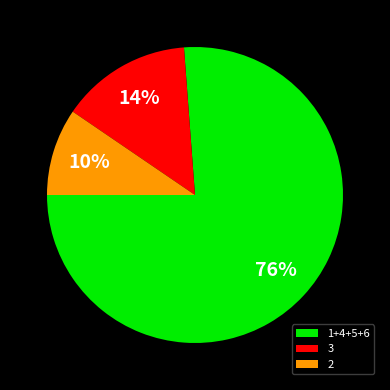

To the nearest percent, what percentage of the pie is 2?

10%